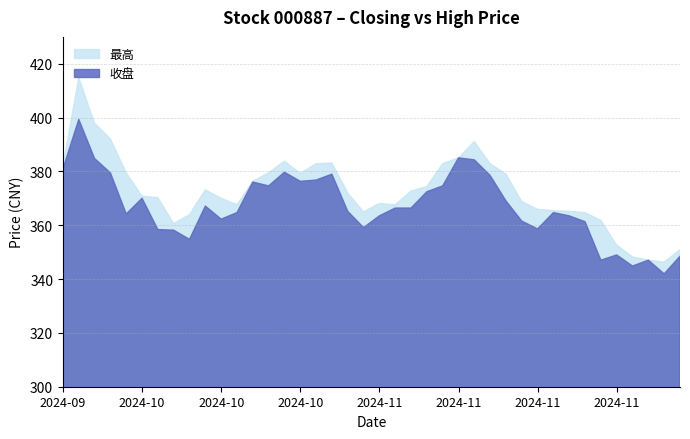

What position from the right is 2024-11-18?

10